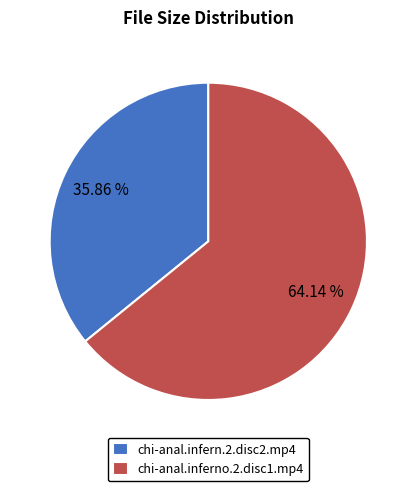

Which category accounts for the majority?

chi-anal.inferno.2.disc1.mp4